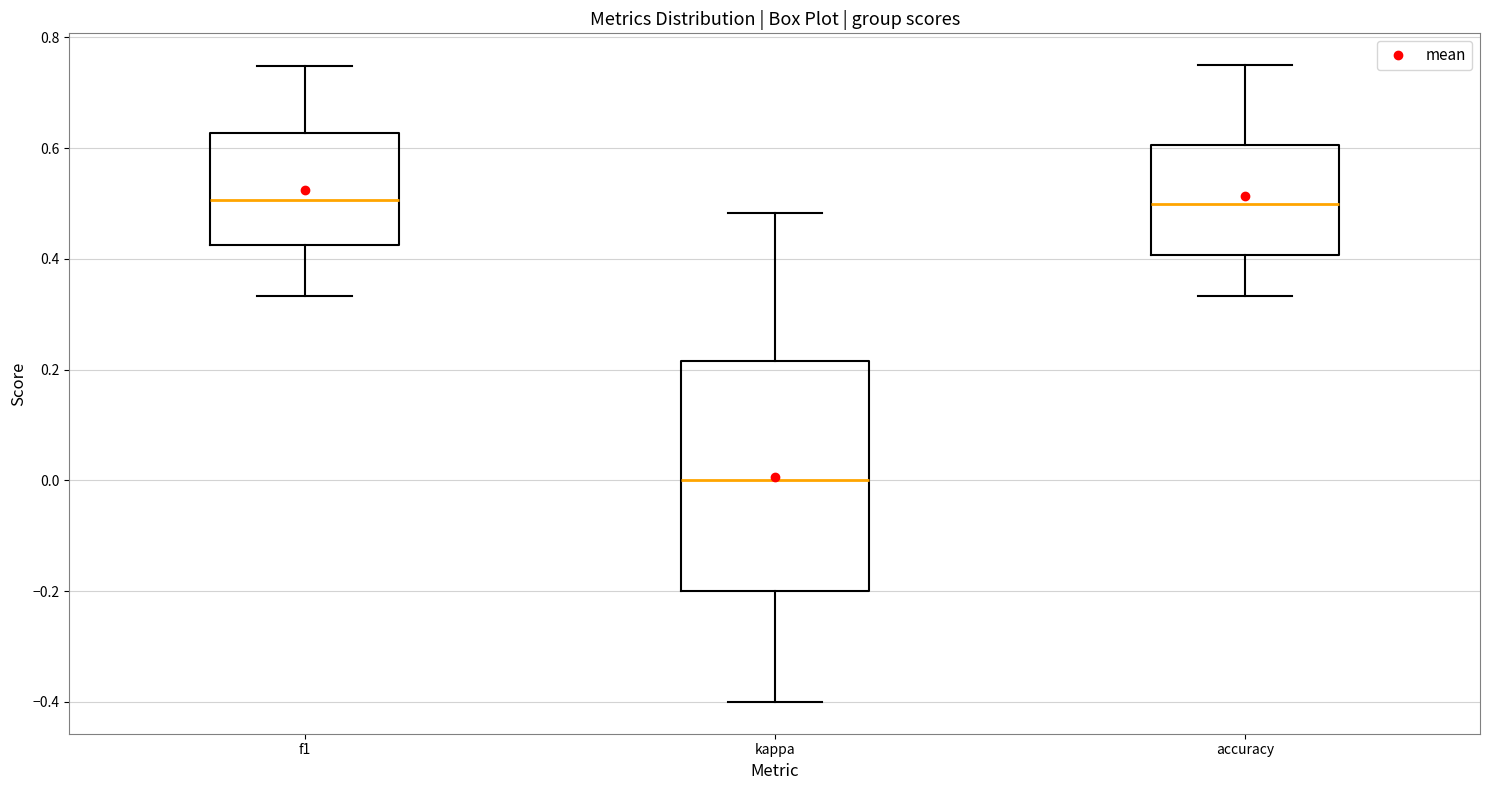

Reading left to right, read every box against the y-axis: the position of its median line, the range the box covers, and the ends of its whiskers. The values are not printed on the chart, so give them approximately, as read against the axis.

f1: median 0.50, box 0.42 to 0.62, whiskers 0.34 to 0.74
kappa: median 0.00, box -0.20 to 0.22, whiskers -0.40 to 0.48
accuracy: median 0.50, box 0.40 to 0.60, whiskers 0.34 to 0.76